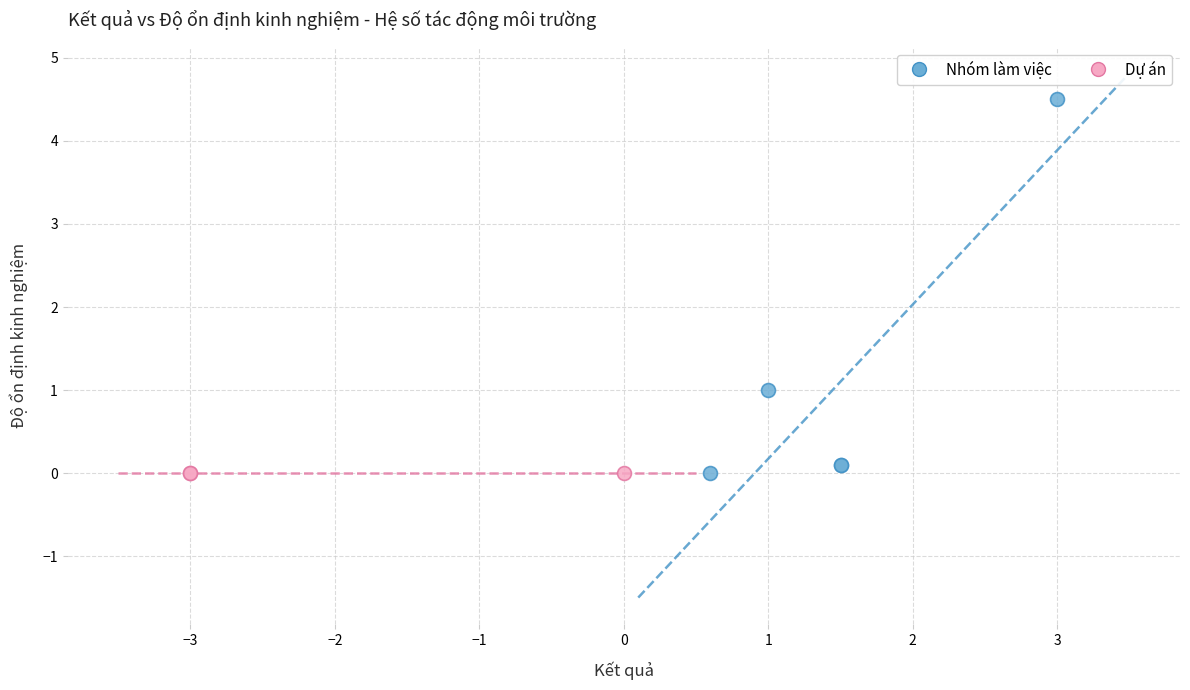

Which series contains the highest Y value?

Nhóm làm việc